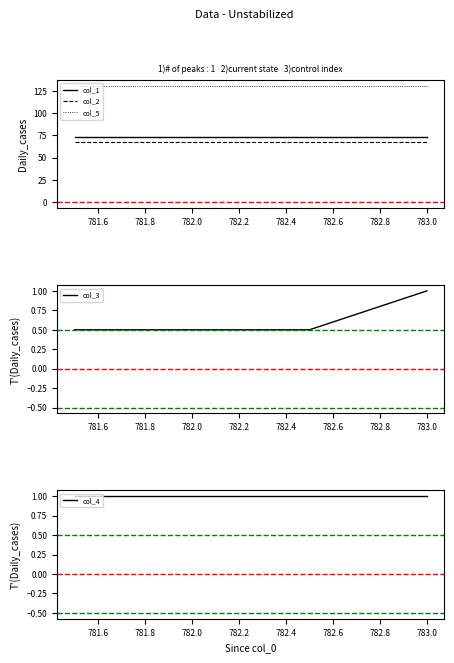

The value of col_5 at 782.0 is 131. True or false?

True